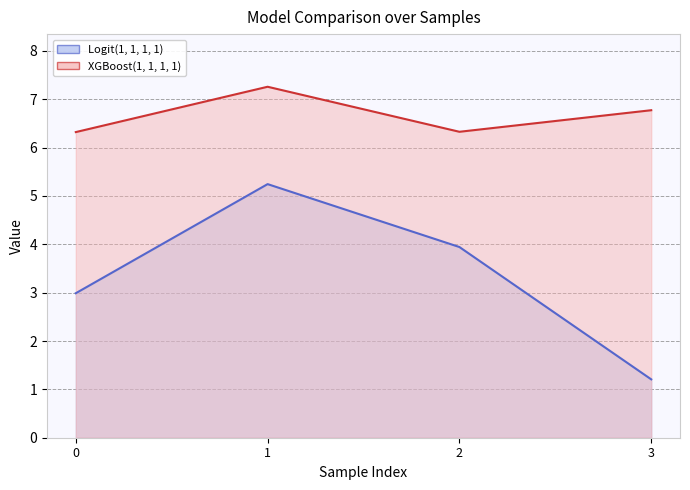

True or false: Logit(1, 1, 1, 1) and XGBoost(1, 1, 1, 1) intersect in this chart.

False